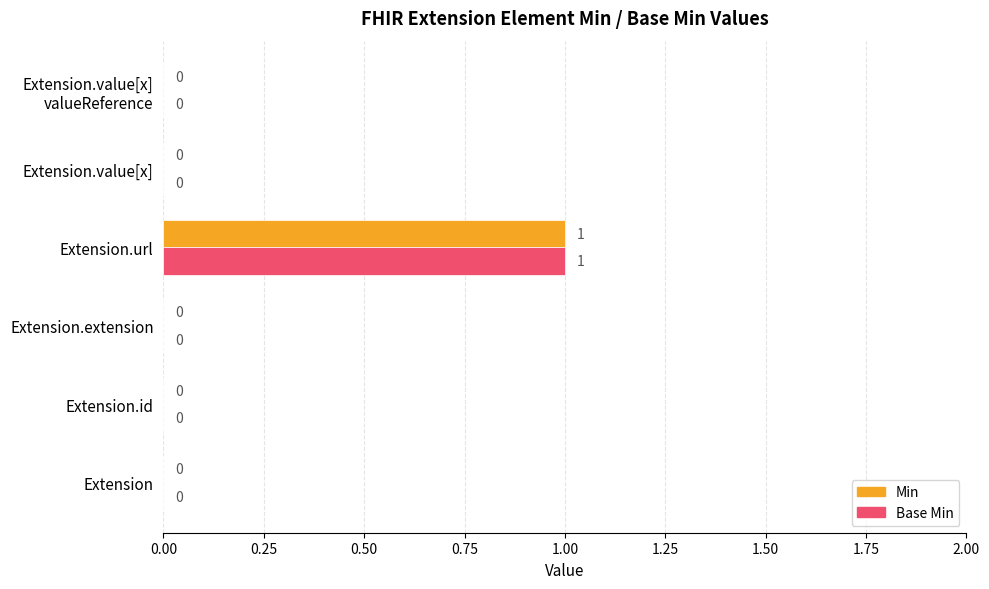

How many categories are shown in the chart?

6